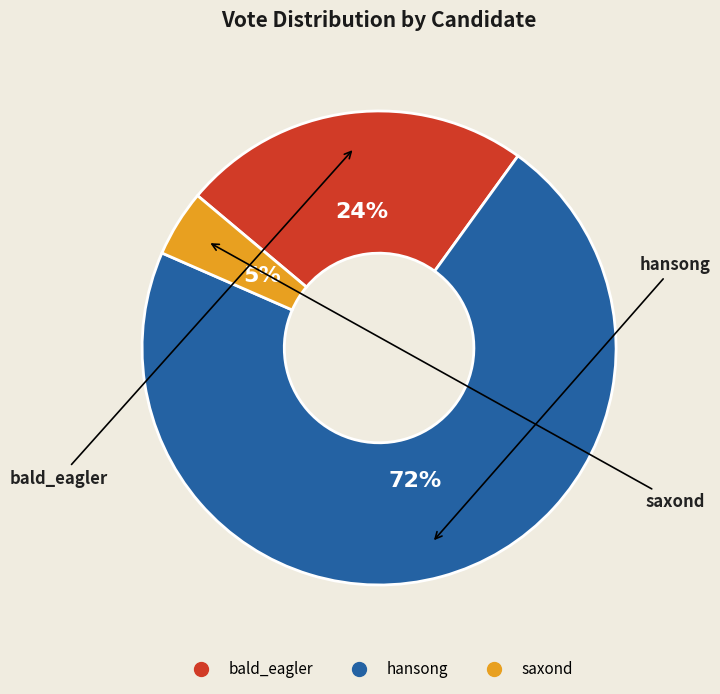

To the nearest percent, what portion does bald_eagler represent?

24%